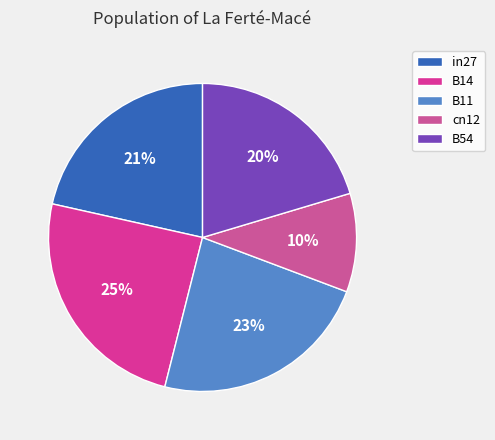

To the nearest percent, what portion does B14 represent?

25%